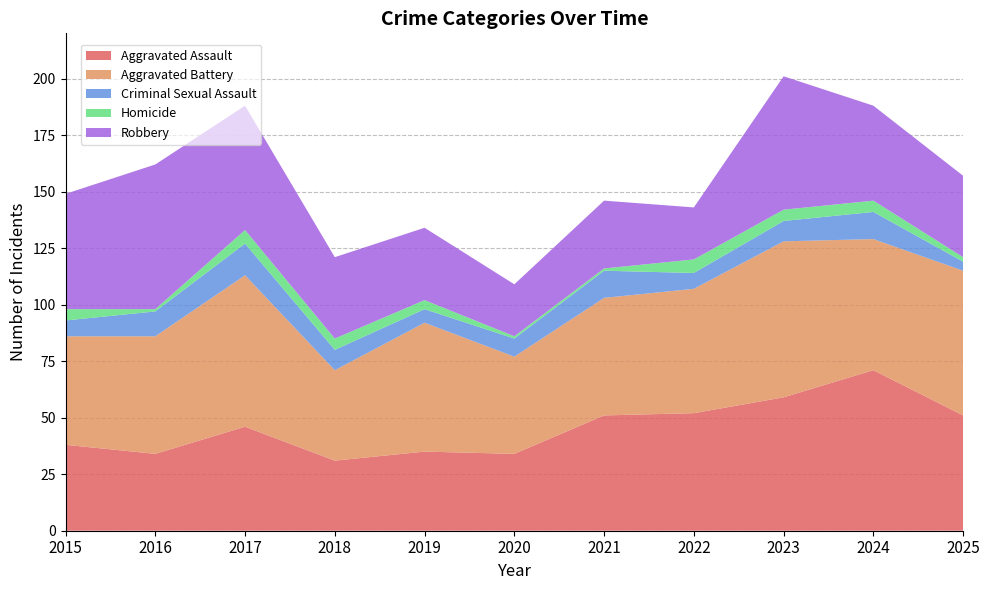

Reading left to right, transcribe all the data shown in this chart.

Aggravated Assault: 38	34	46	31	35	34	51	52	59	71	51
Aggravated Battery: 48	52	67	40	57	43	52	55	69	58	64
Criminal Sexual Assault: 7	11	14	9	6	8	12	7	9	12	4
Homicide: 5	1	6	5	4	1	1	6	5	5	2
Robbery: 51	64	55	36	32	23	30	23	59	42	36